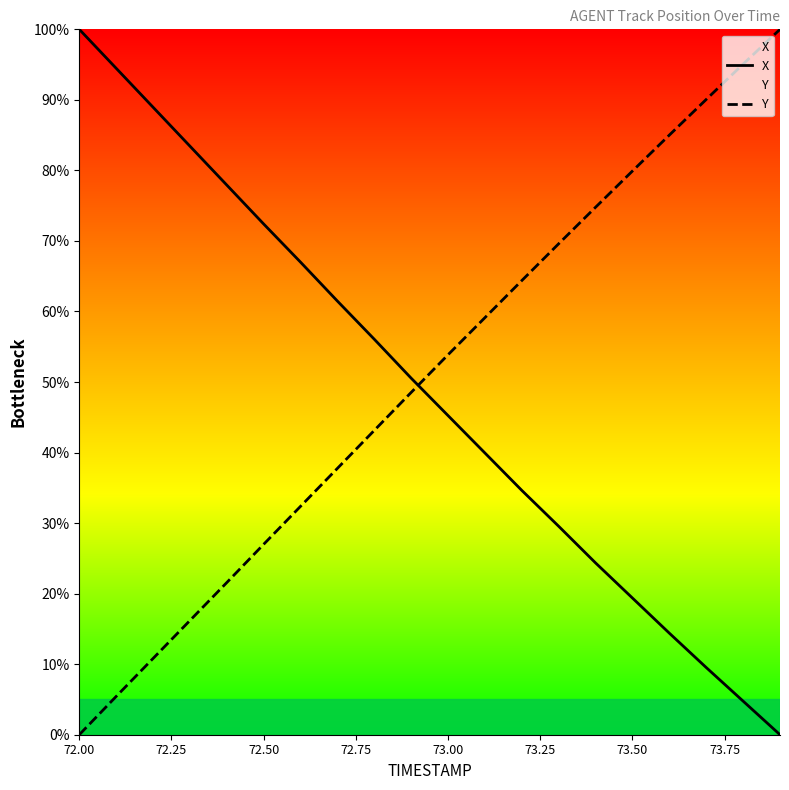

What is the value of the X point at the 16th from the left?

19.4